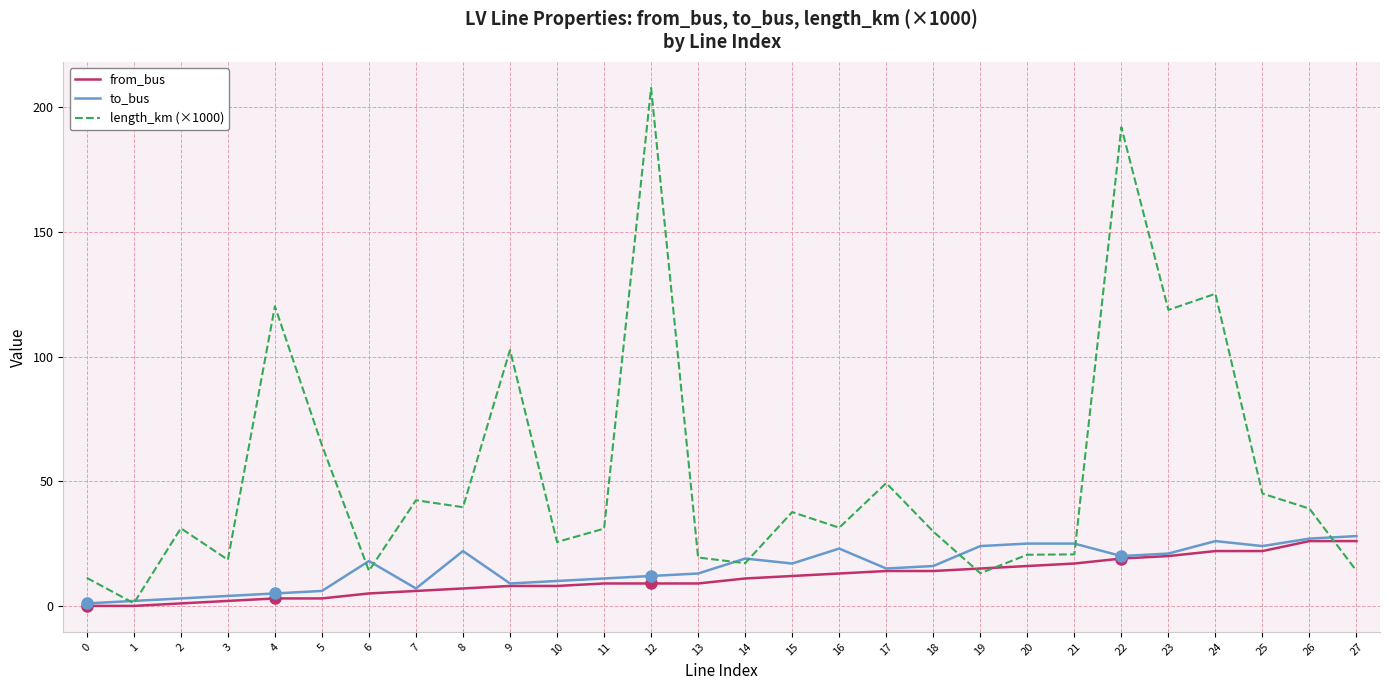

The value of length_km (×1000) at 21 is 20.7. True or false?

True